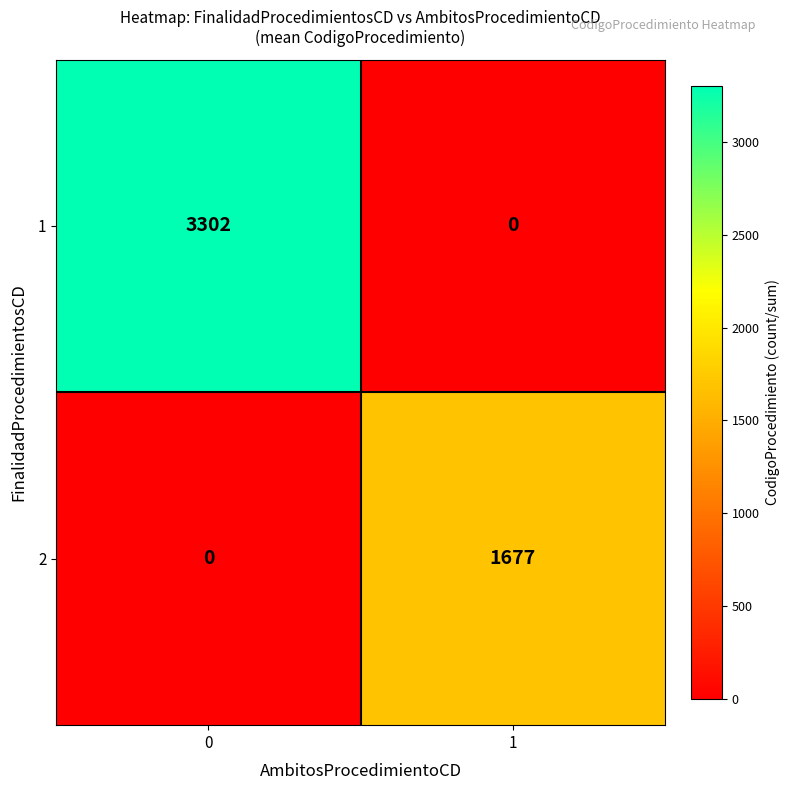

The 2 series shows 1677 at 1. True or false?

True